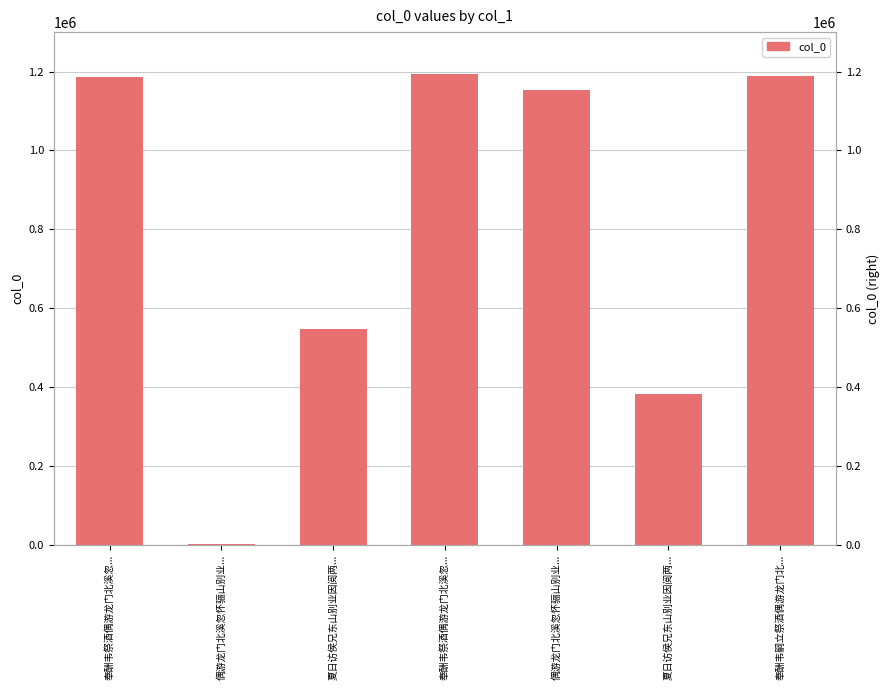

At which label does the data first exceed 1153246?

奉酬韦祭酒偶游龙门北溪忽...